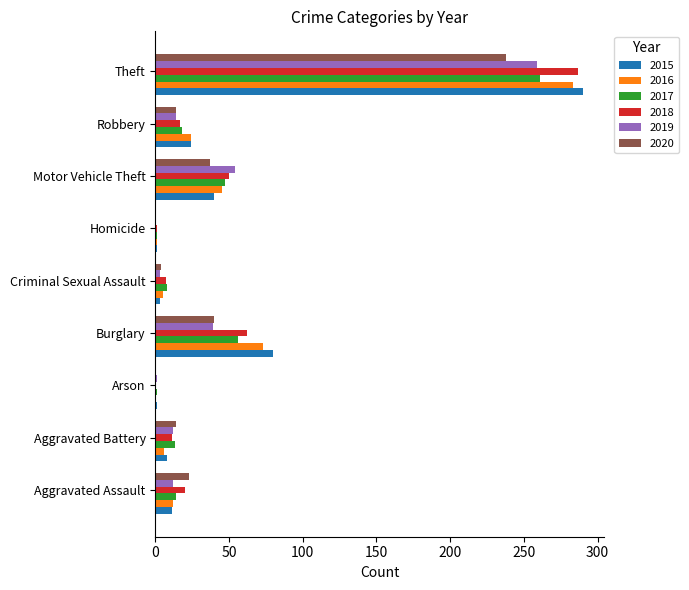

What is the sum of all 2016 values?

449